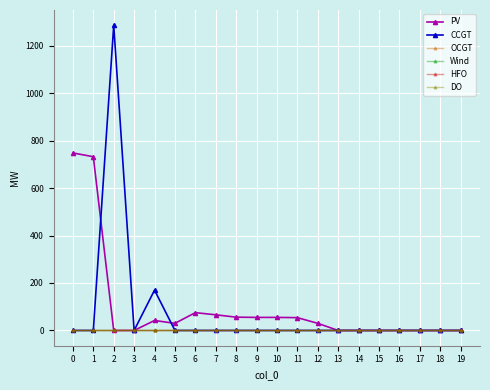

Does the chart have visible grid lines?

Yes